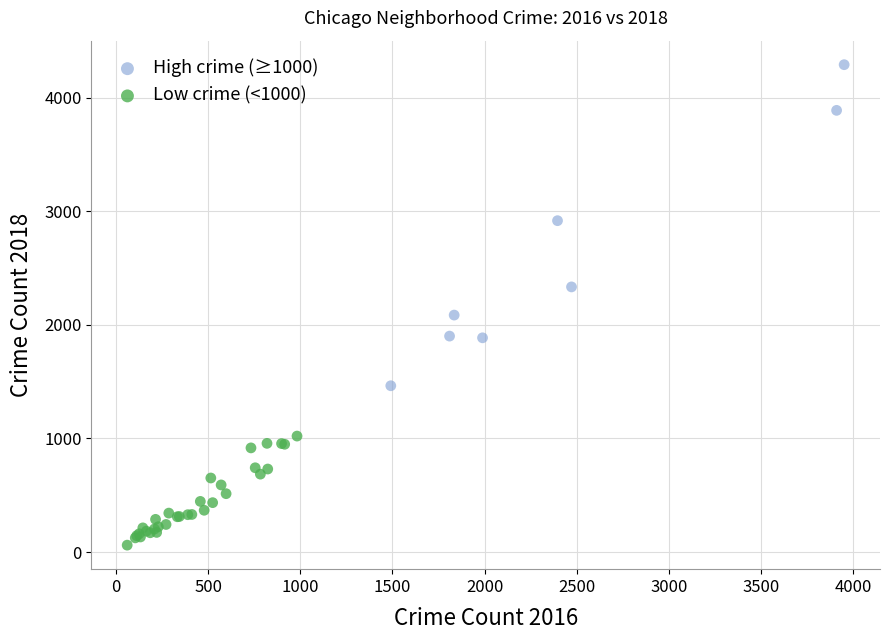

Which series contains the highest Y value?

High crime (≥1000)